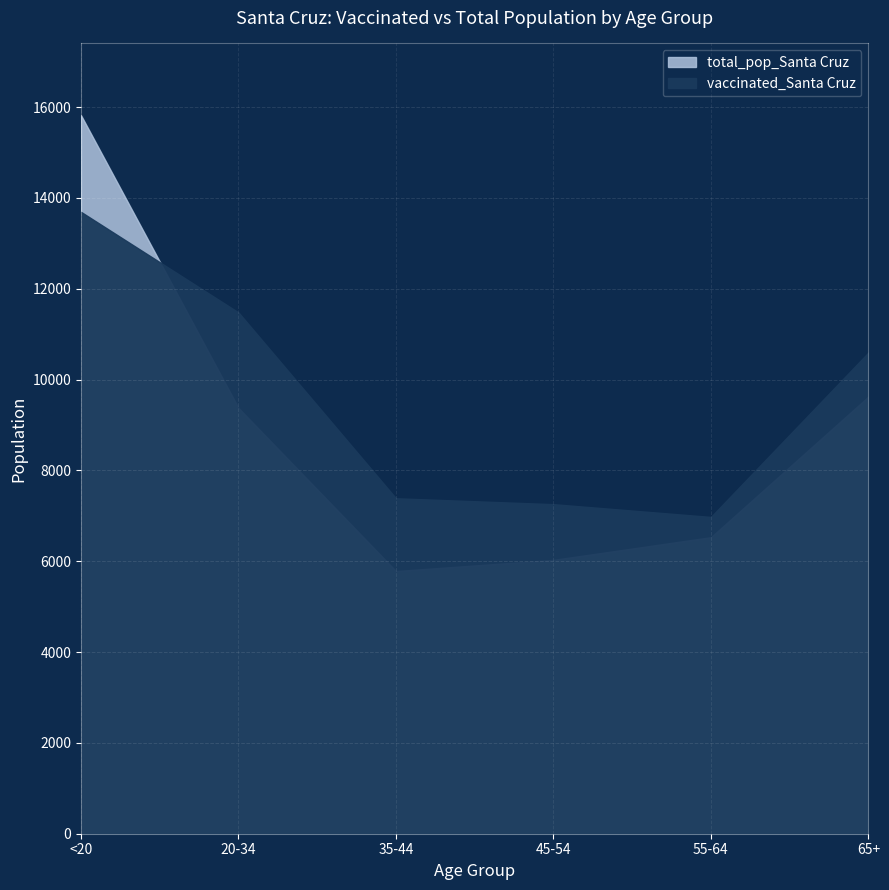

Which category has the highest value in the total_pop_Santa Cruz series?

<20